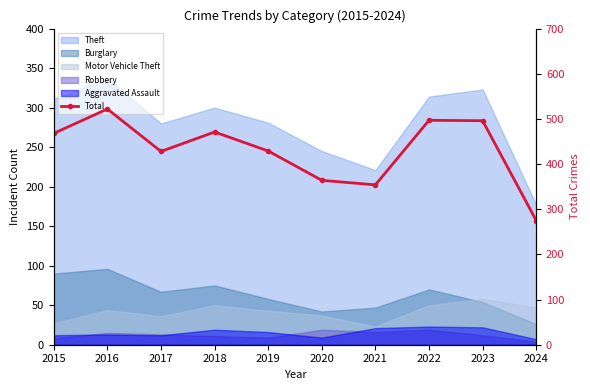

Which label corresponds to the largest value in the chart?

2016